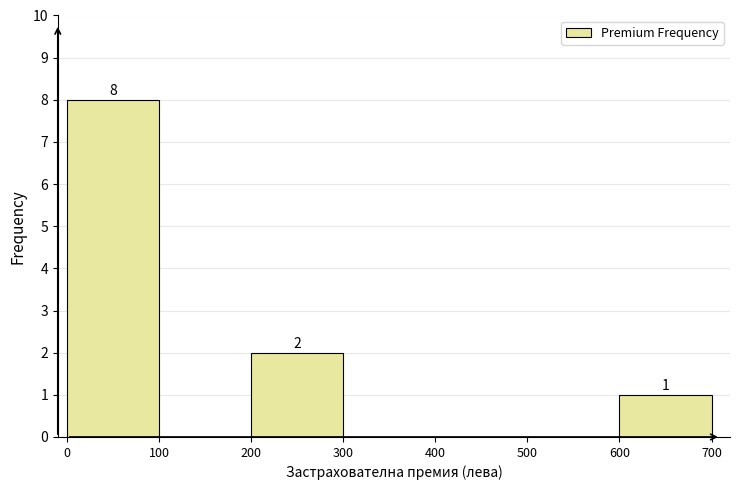

Over which range of the x-axis is the bar tallest?

0 to 100